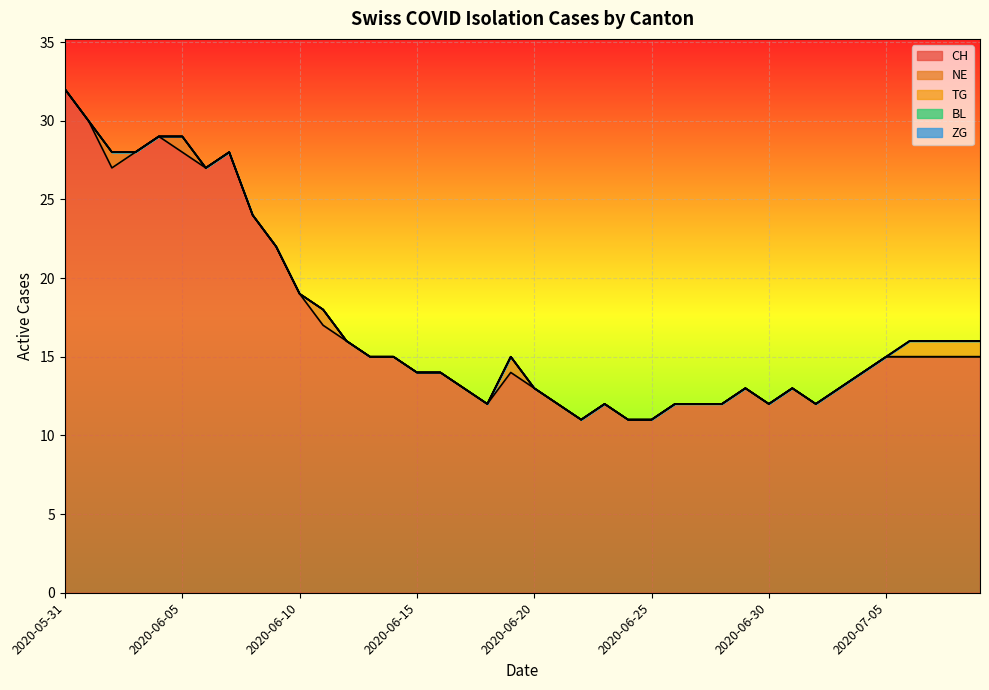

What is the label of the 27th point from the left?

2020-06-26